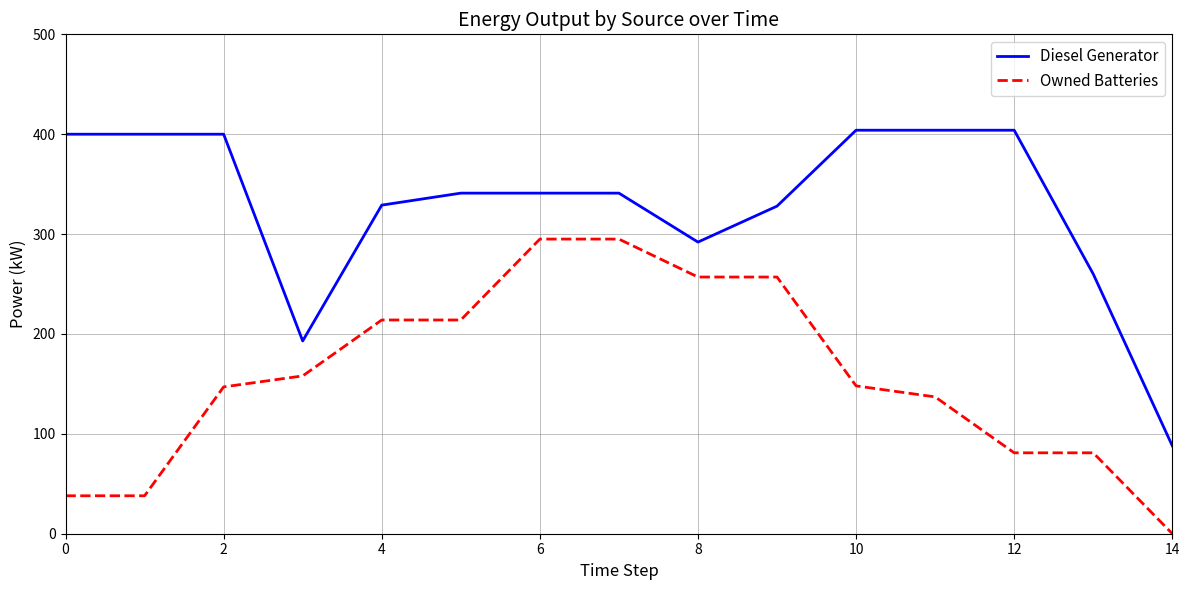

True or false: Owned Batteries and Diesel Generator intersect in this chart.

False